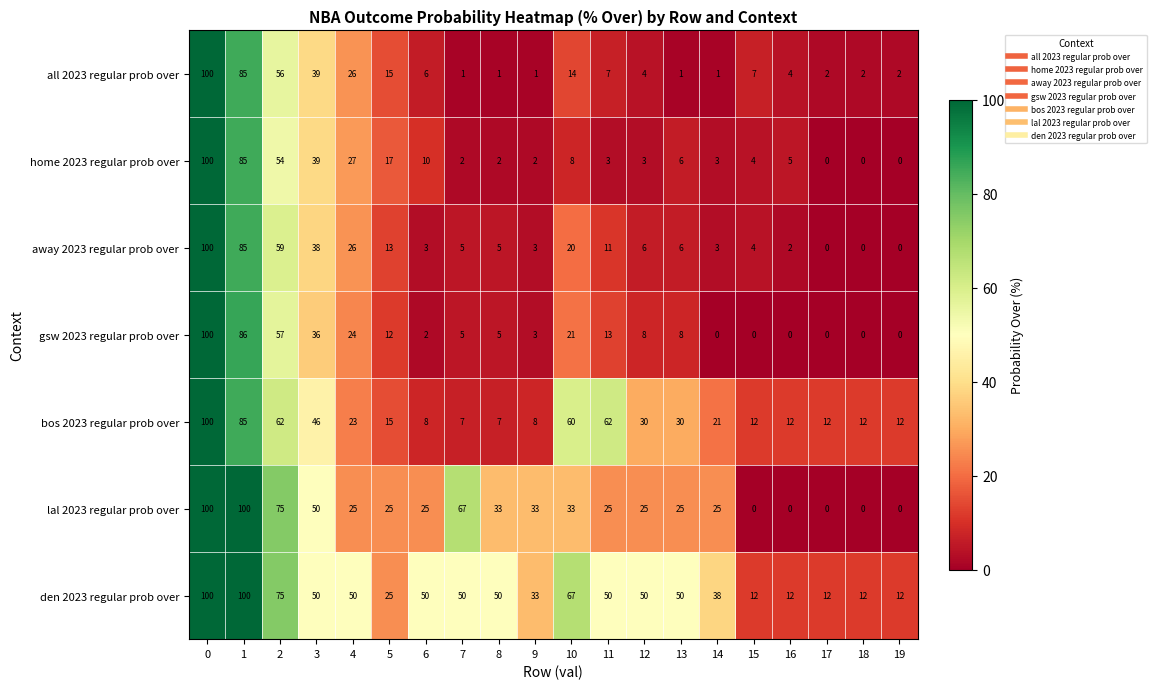

How many values in the all 2023 regular prob over series are below 6?

10